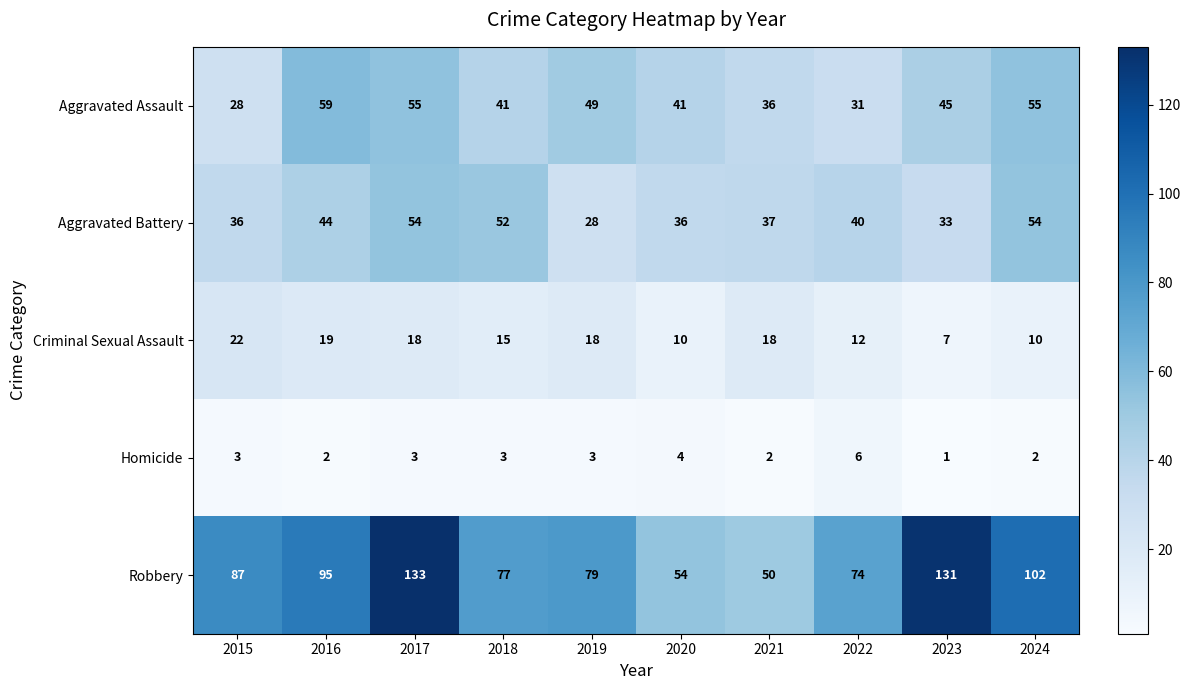

What is the difference between the second highest and minimum values in the Aggravated Battery series?

26